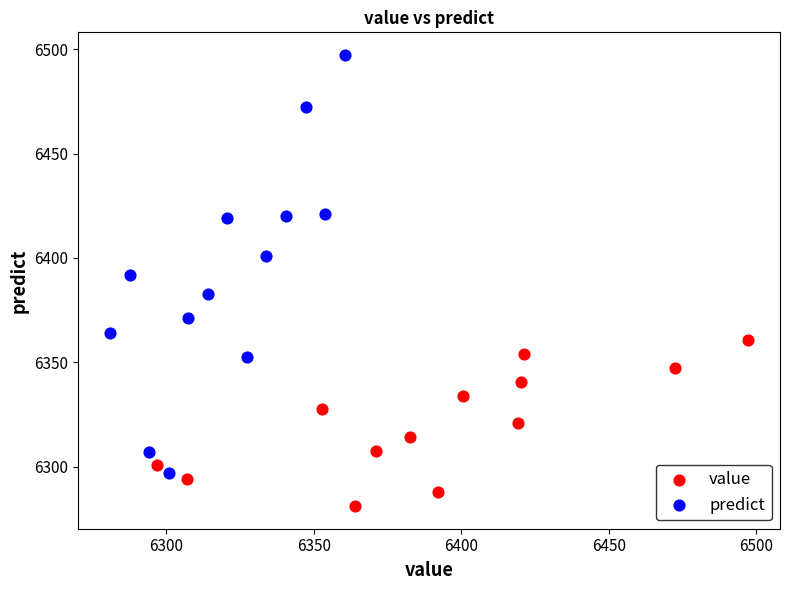

Which series contains the highest Y value?

predict